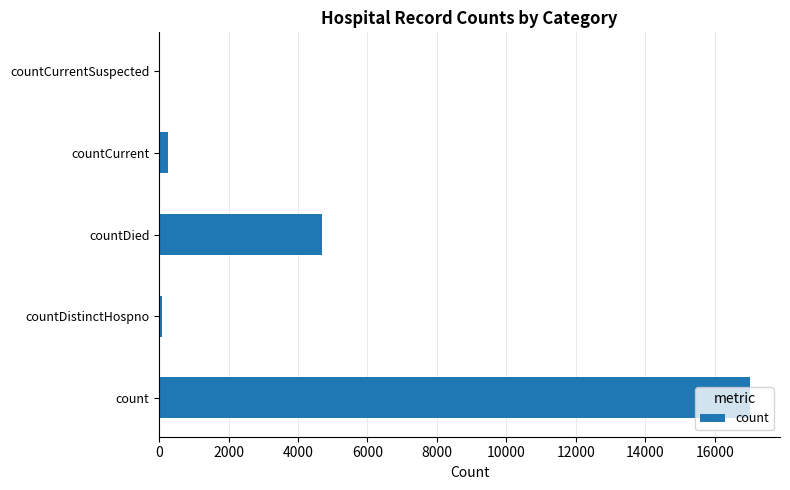

The value at countDied is 4679. True or false?

True